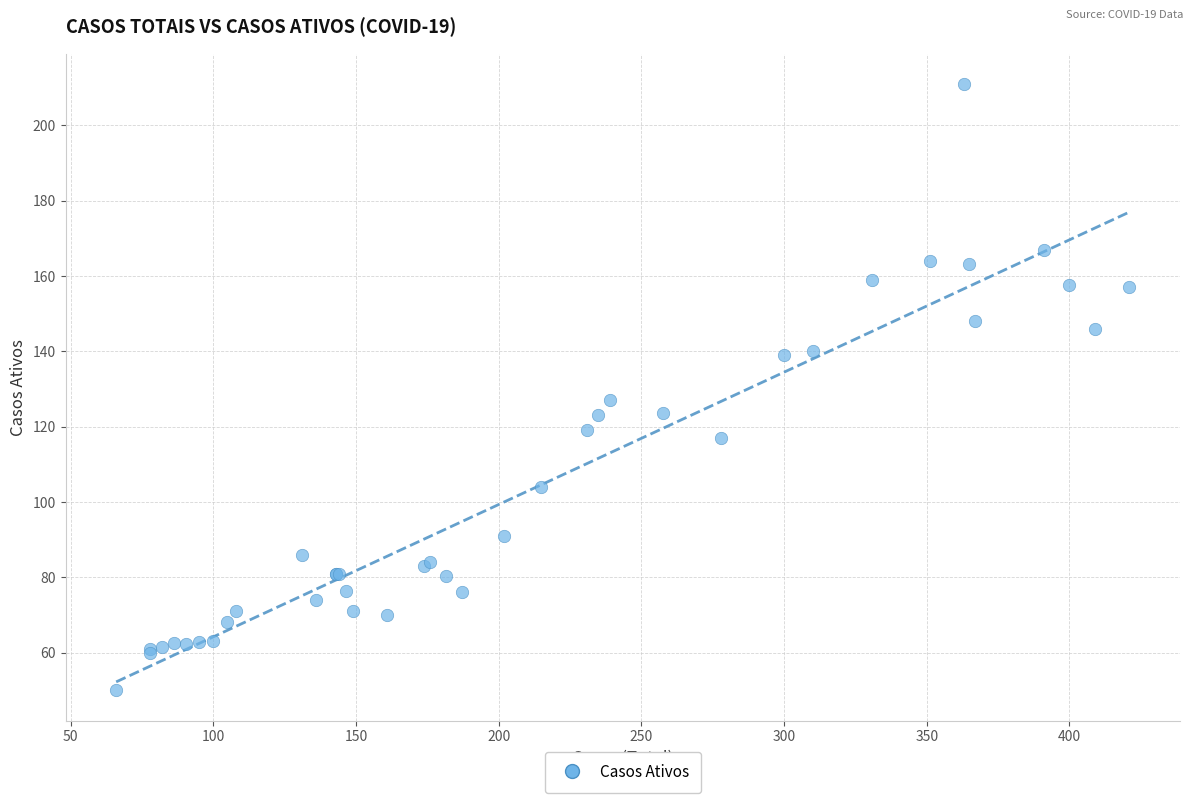

What Y value in the scatter plot is closest to 130?

127.0